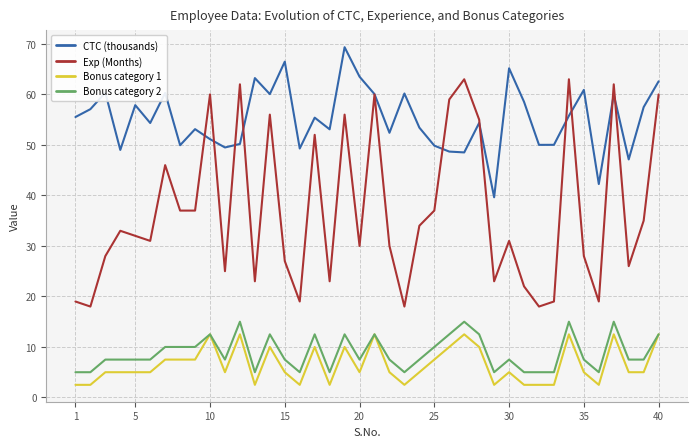

Which series has the widest spread of values?

Exp (Months)